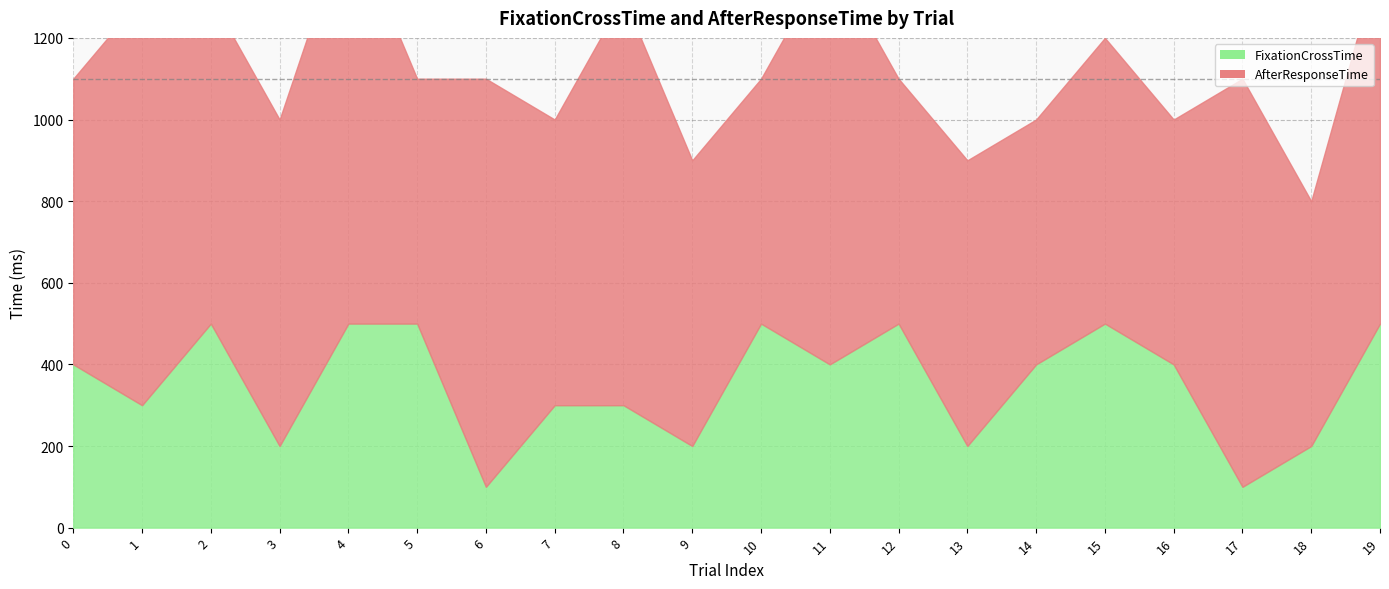

What value does the AfterResponseTime series have at 19, to the nearest 10?

900